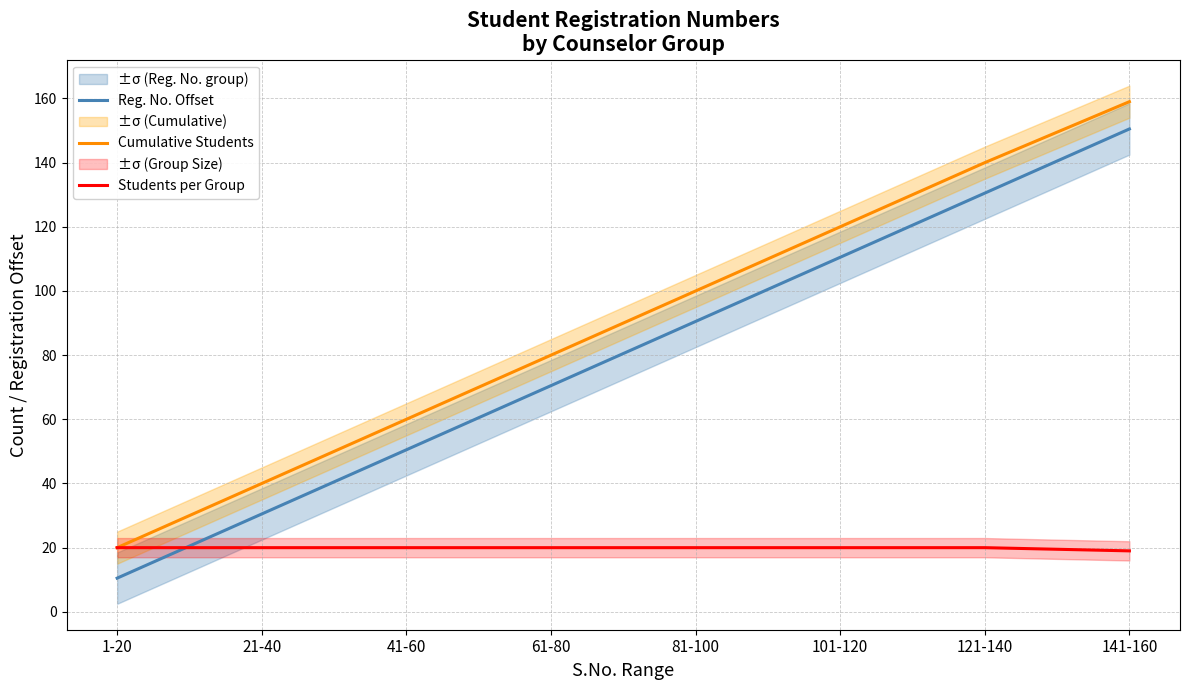

Between which two adjacent categories do Students per Group and Reg. No. Offset first intersect?

1-20 and 21-40